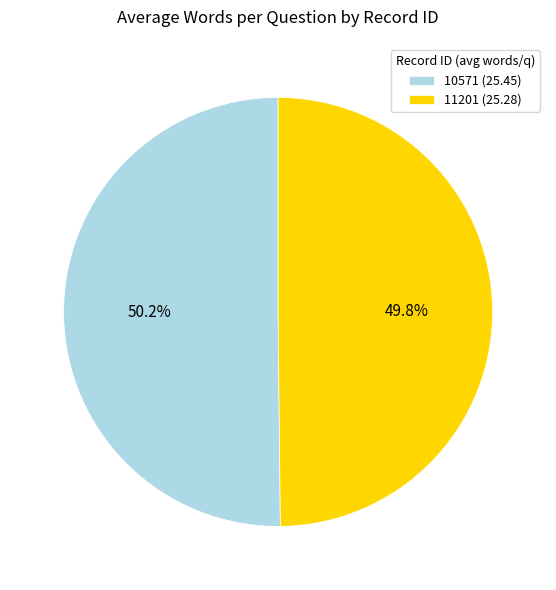

Is the sum of 11201 and 10571 greater than half?

Yes